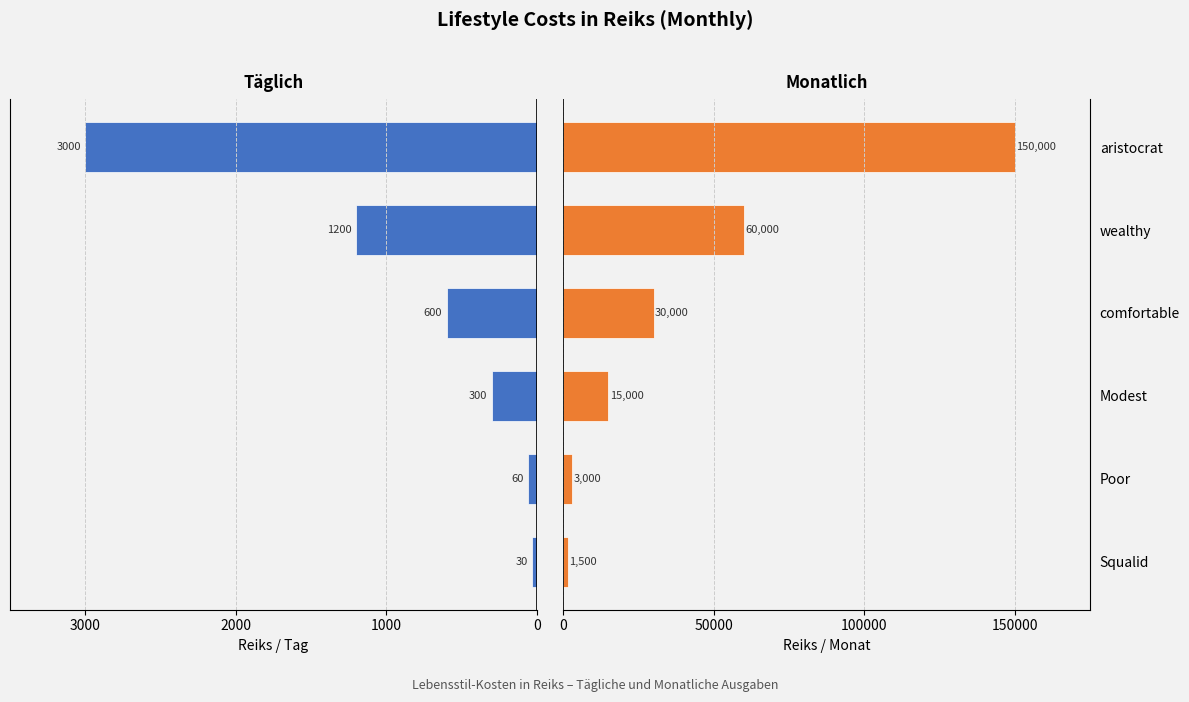

What is the difference between the maximum and minimum values in the Täglich (Reiks) series?

2970